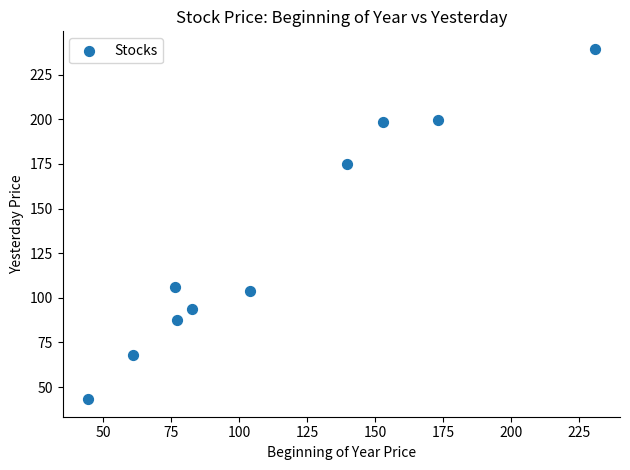

What is the average Y value?

131.6